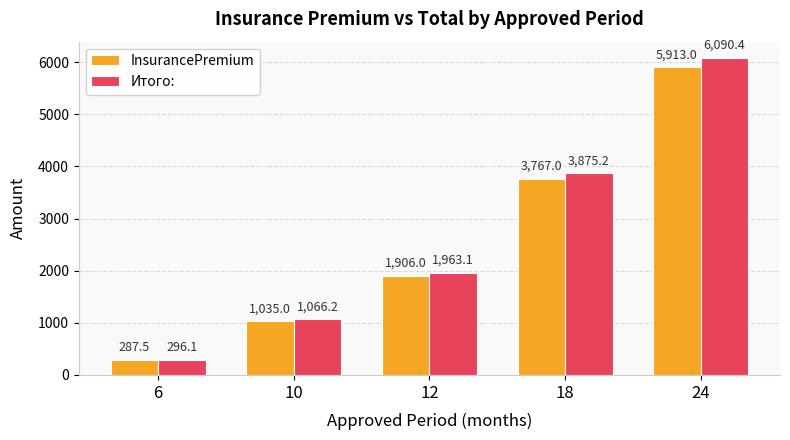

Which category has the highest value in the Итого: series?

24